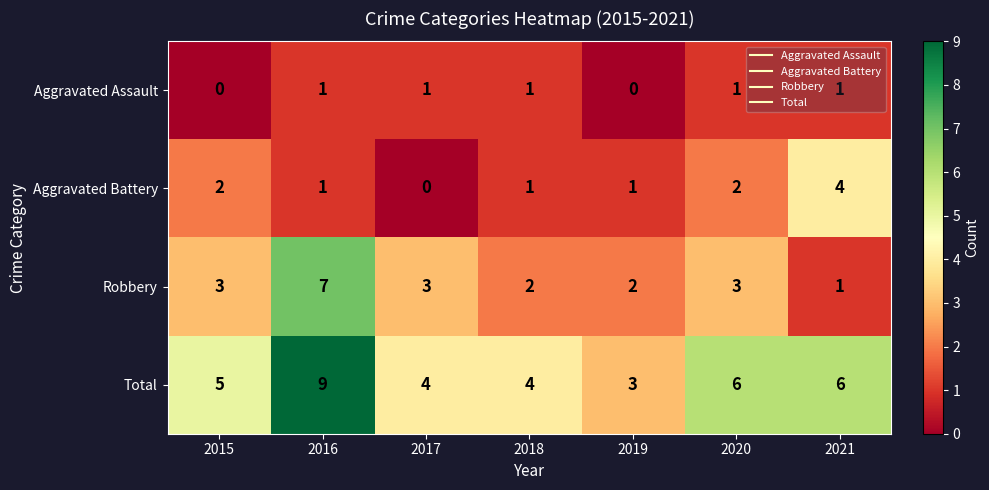

Which category has the highest value in the Total series?

2016